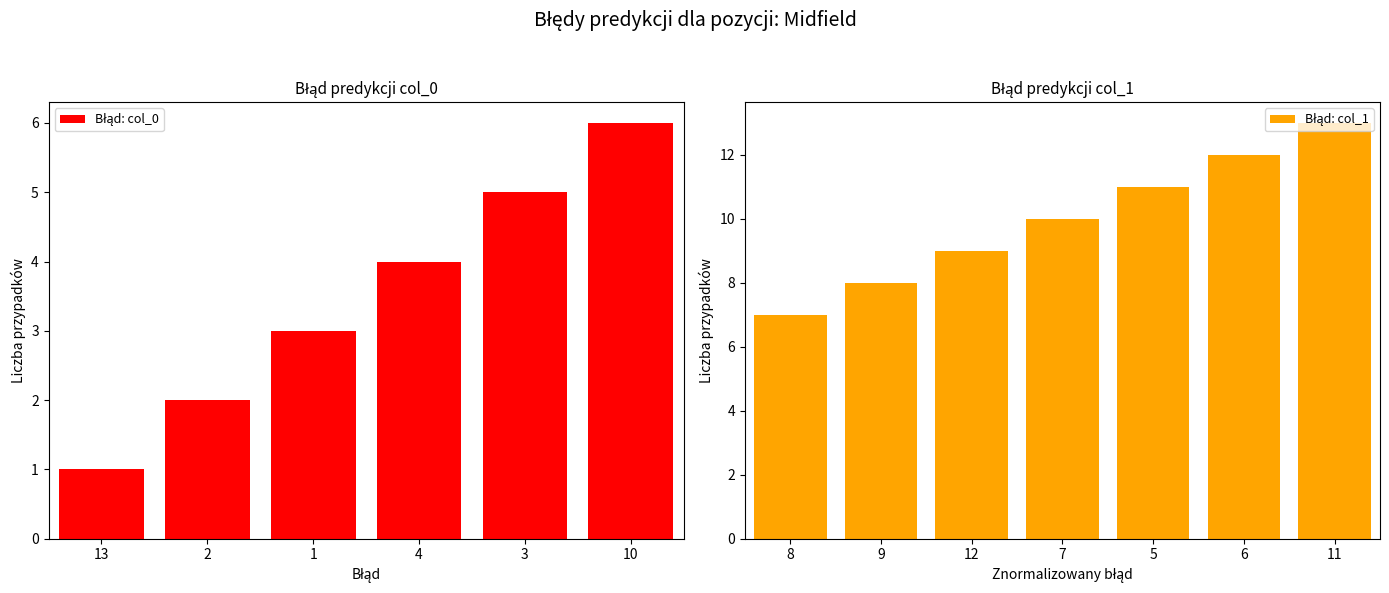

What position from the left is 13?

1